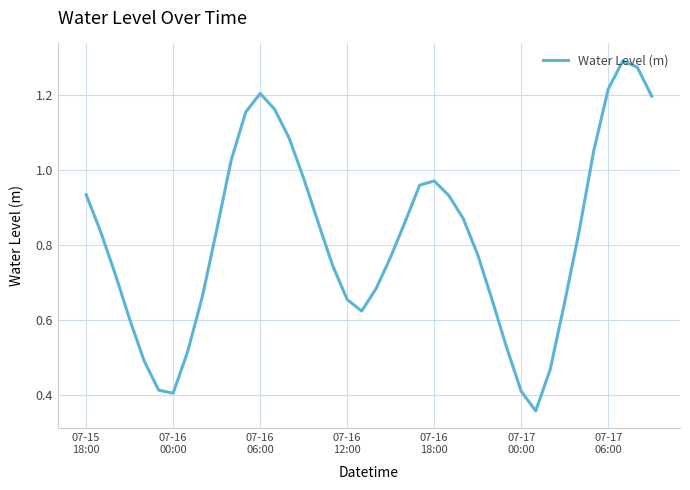

How many lines are shown in the chart?

1